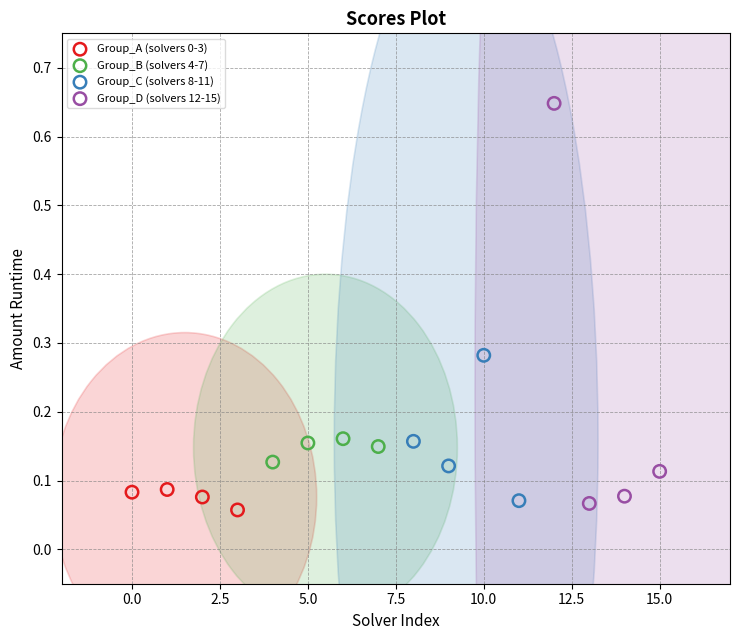

Which series reaches the maximum Y coordinate?

Group_D (solvers 12-15)